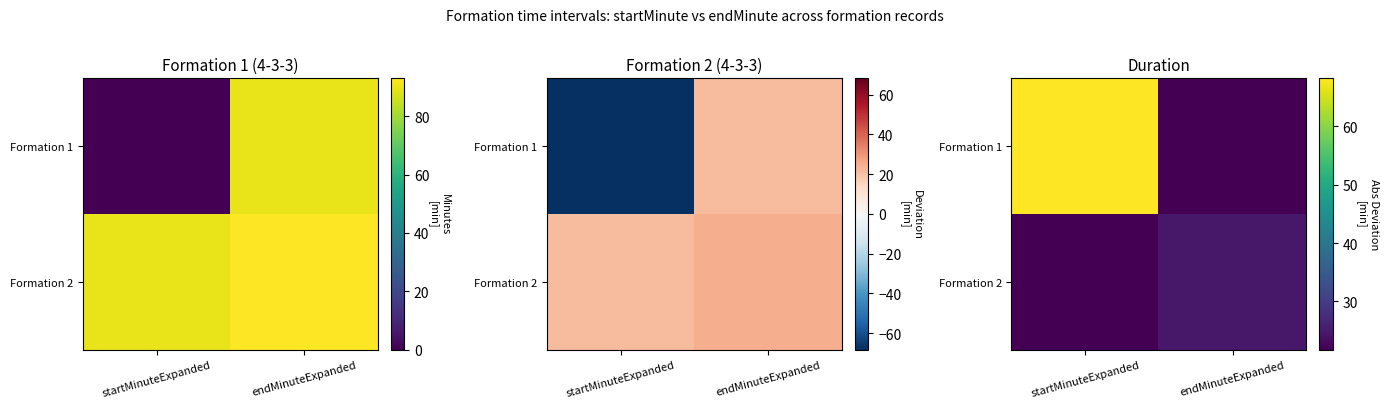

What is the difference between the maximum and minimum values in the Formation 1 series?

46.5